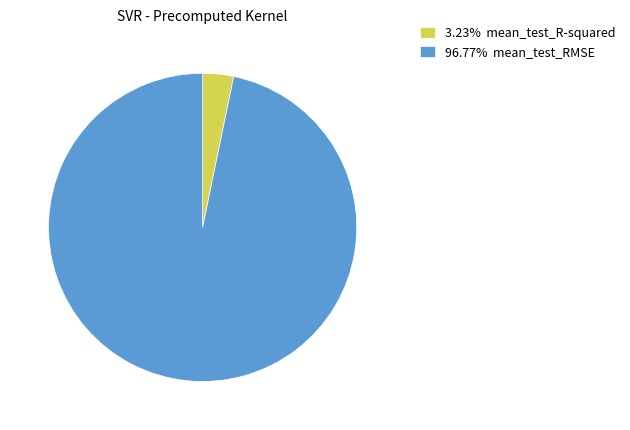

Do 96.77% mean_test_RMSE and 3.23% mean_test_R-squared together represent more than half of the pie?

Yes